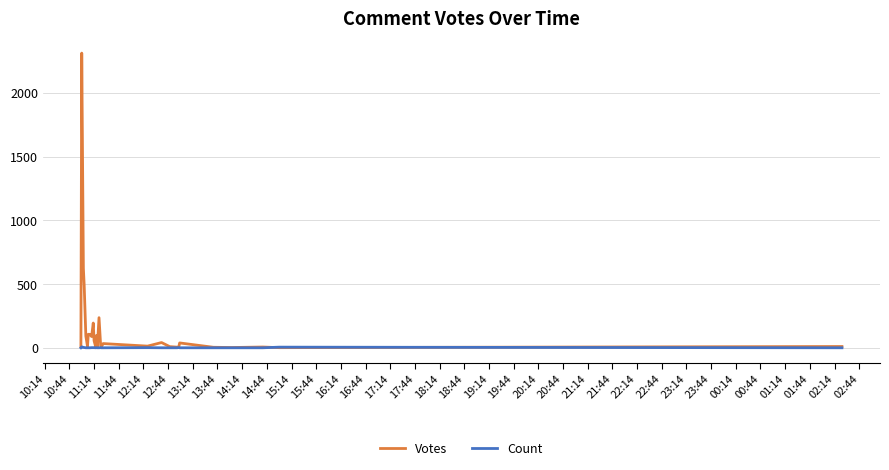

List the series in order of their peak value, highest first.

Votes, Count